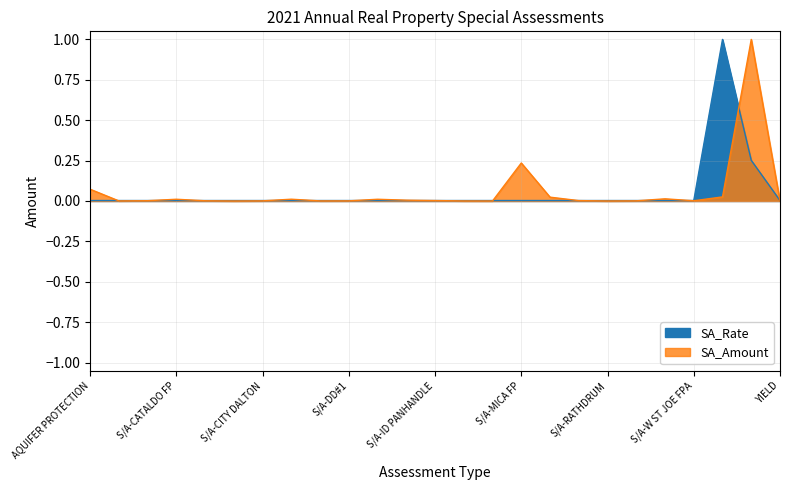

How many interior local valleys does the SA_Amount series have?

6